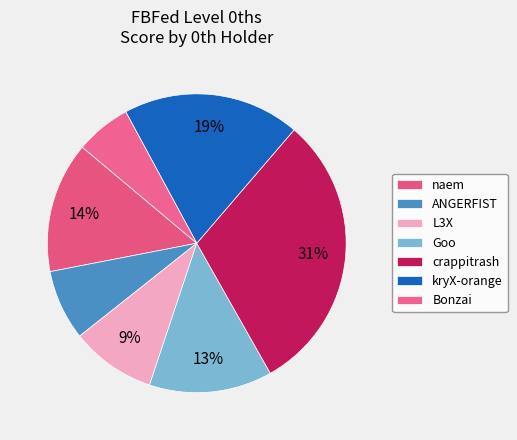

How many segments does this pie chart have?

7